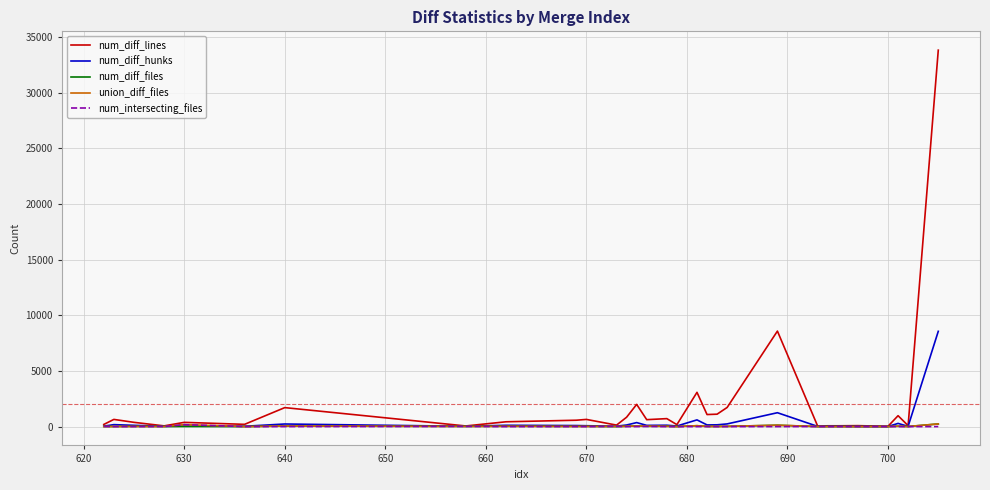

What is the highest value of the num_diff_hunks series?

8562